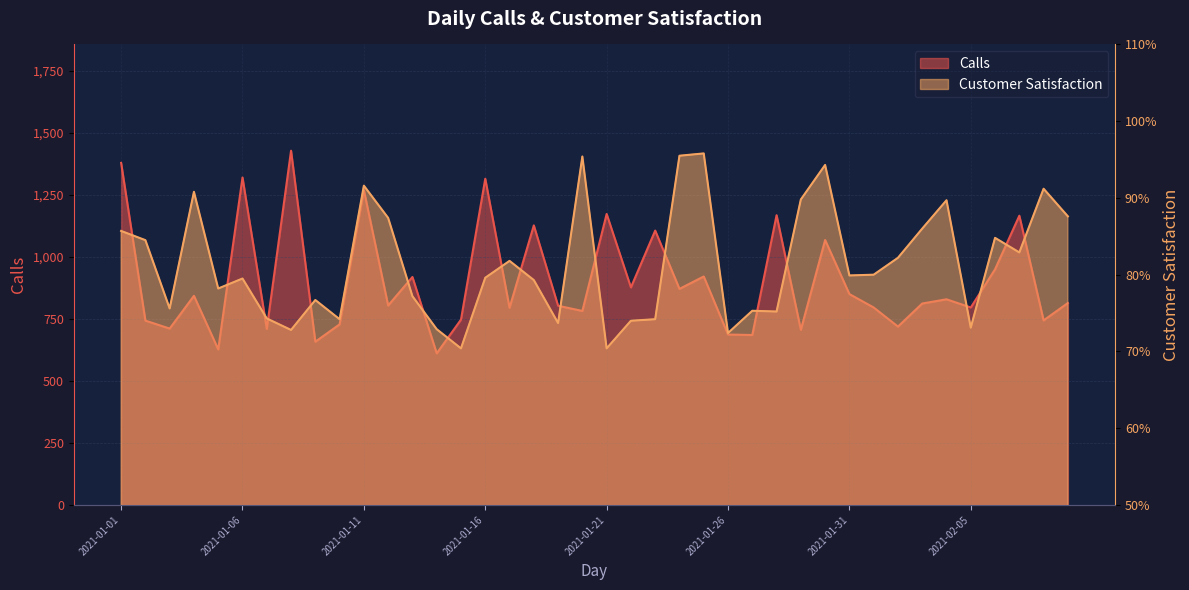

Which series has the widest spread of values?

Calls